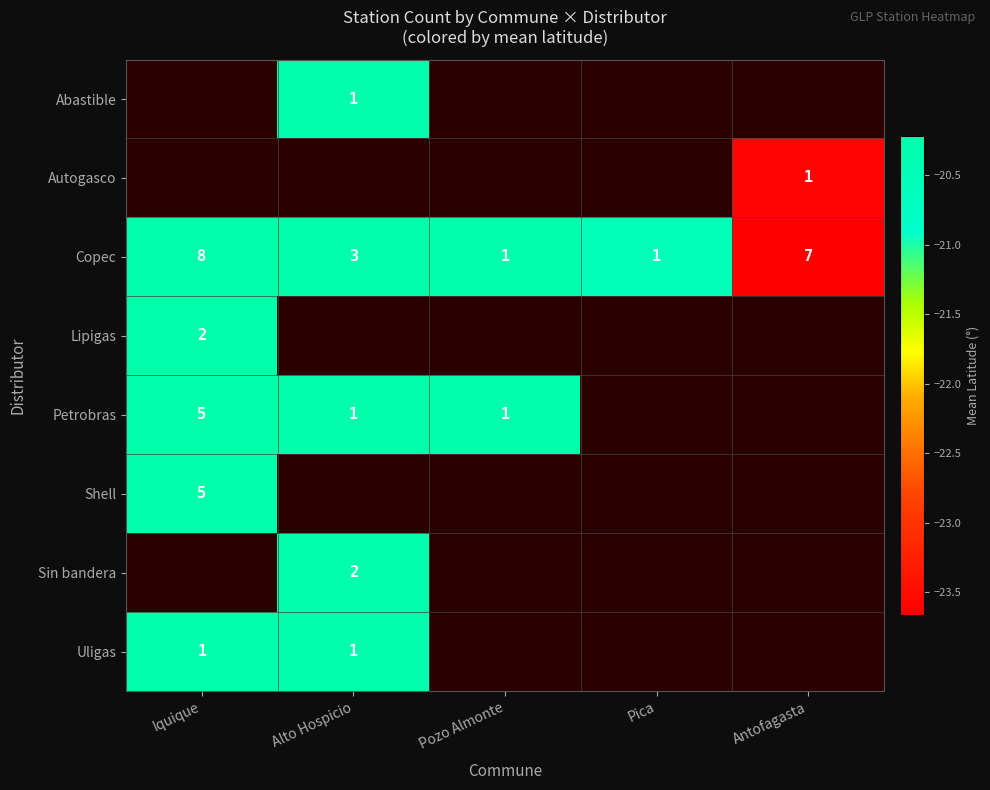

Which has a higher value, Pica or Iquique?

Iquique